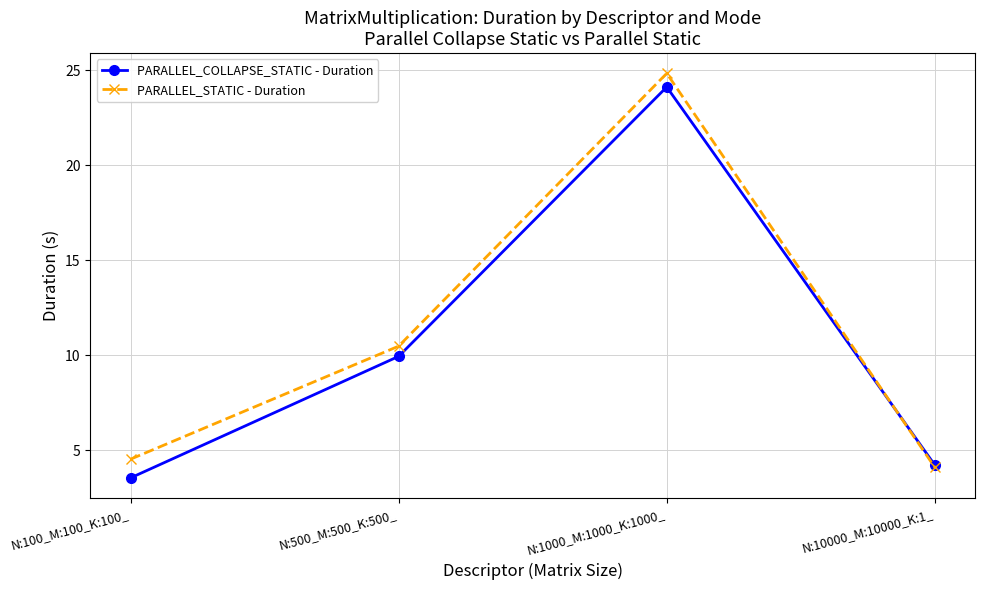

Which series has the largest total across all categories?

PARALLEL_STATIC - Duration